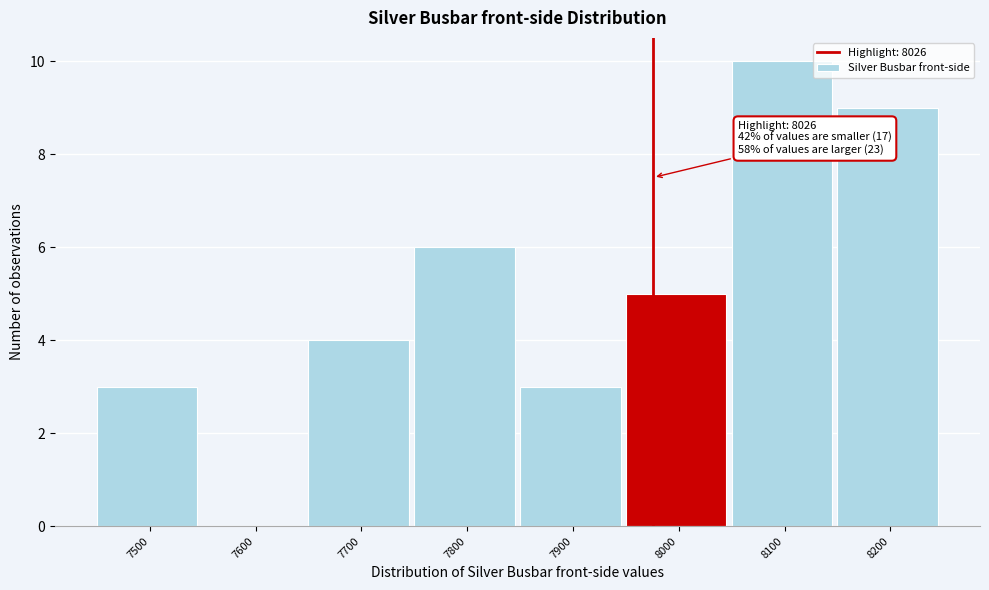

Reading right to left, transcribe all the data shown in this chart.

8200=9	8100=10	8000=5	7900=3	7800=6	7700=4	7600=0	7500=3